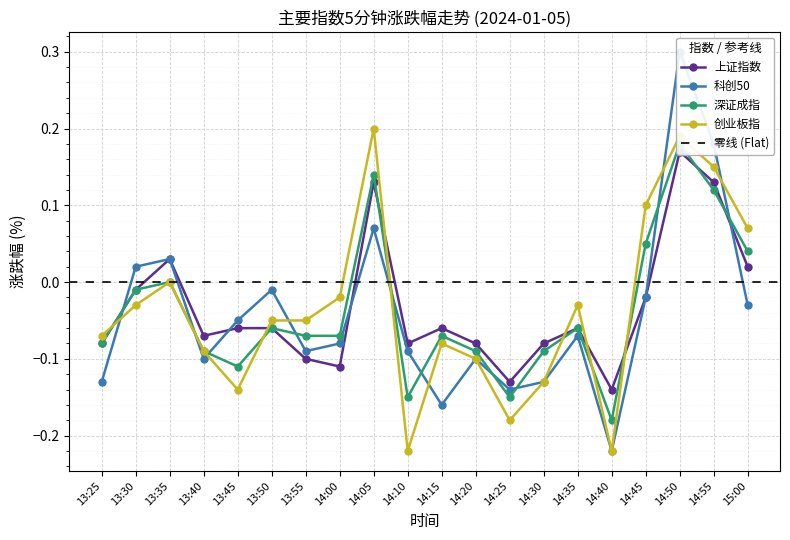

At which category does 创业板指 reach its first local peak?

13:35